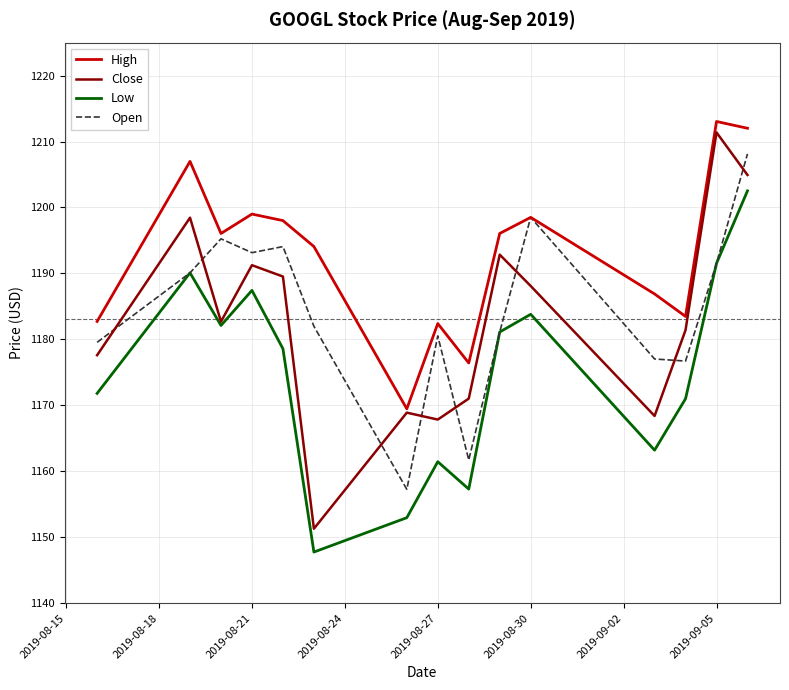

Which series has the largest total across all categories?

High